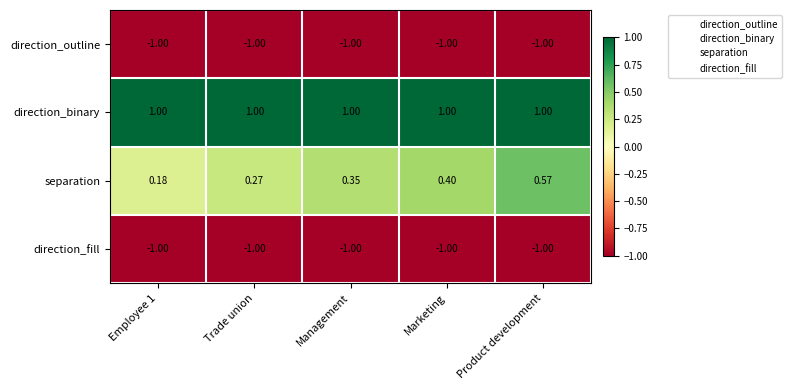

Which series changed the most between Employee 1 and Management?

separation